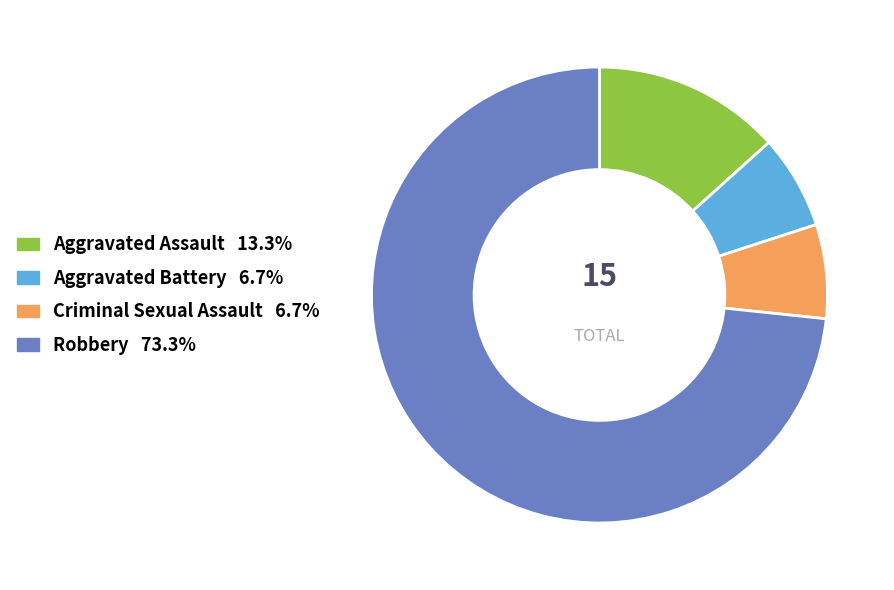

How many segments does this pie chart have?

4